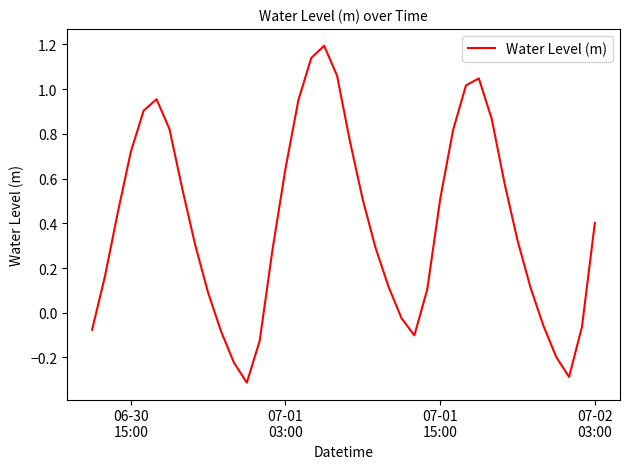

What is the average value?

0.4